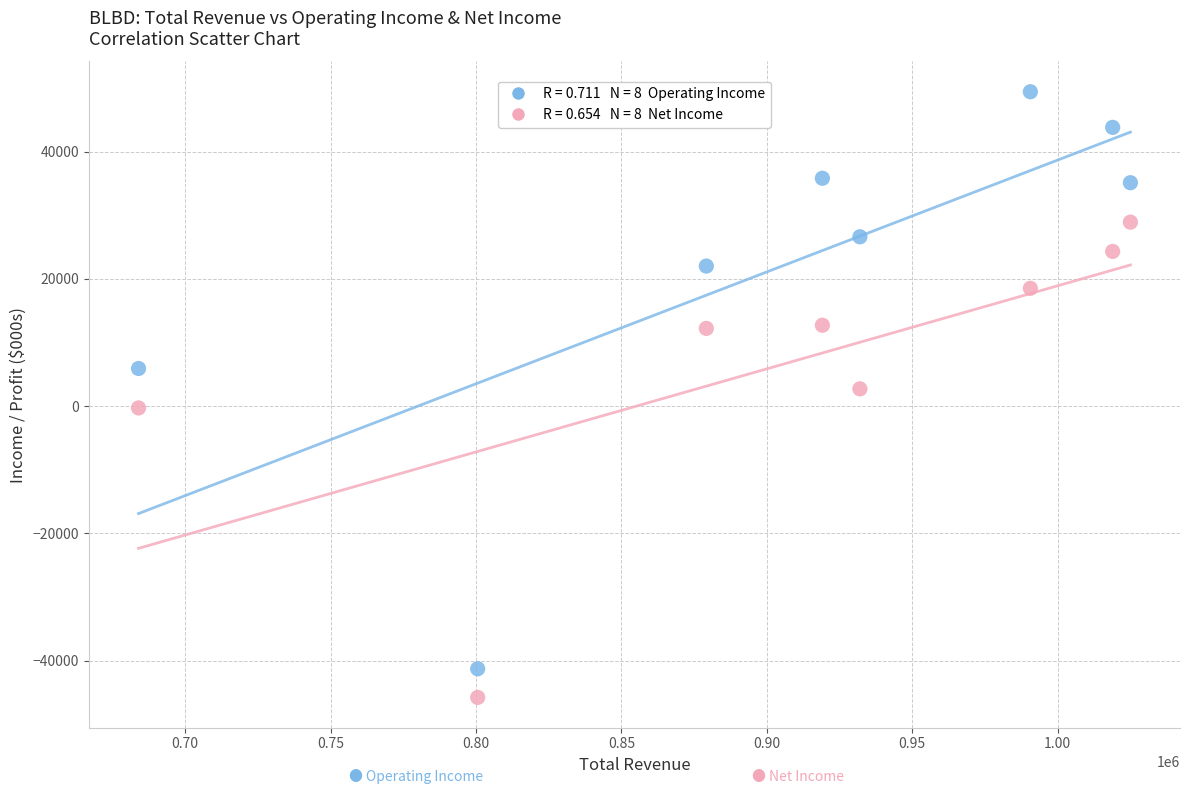

Across all data points, what is the range of Y values (max minus min)?

95200